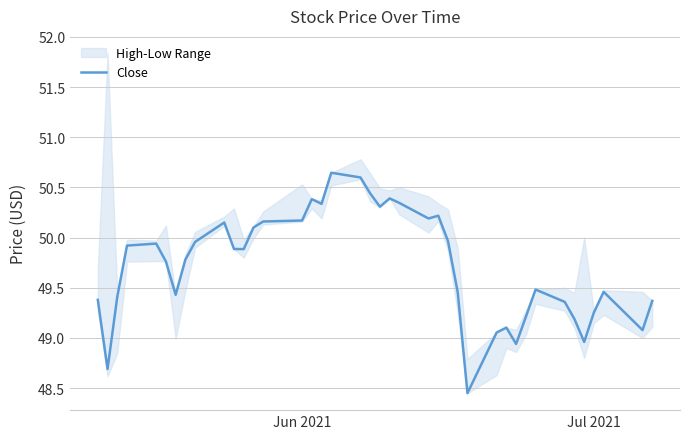

Reading right to left, transcribe all the data shown in this chart.

49.4	49.1	49.5	49.3	49.0	49.2	49.4	49.5	49.2	48.9	49.1	49.1	48.5	49.5	50.0	50.2	50.2	50.3	50.4	50.3	50.4	50.6	50.6	50.3	50.4	50.2	50.2	50.1	49.9	49.9	50.2	50.0	49.8	49.4	49.8	49.9	49.9	49.4	48.7	49.4